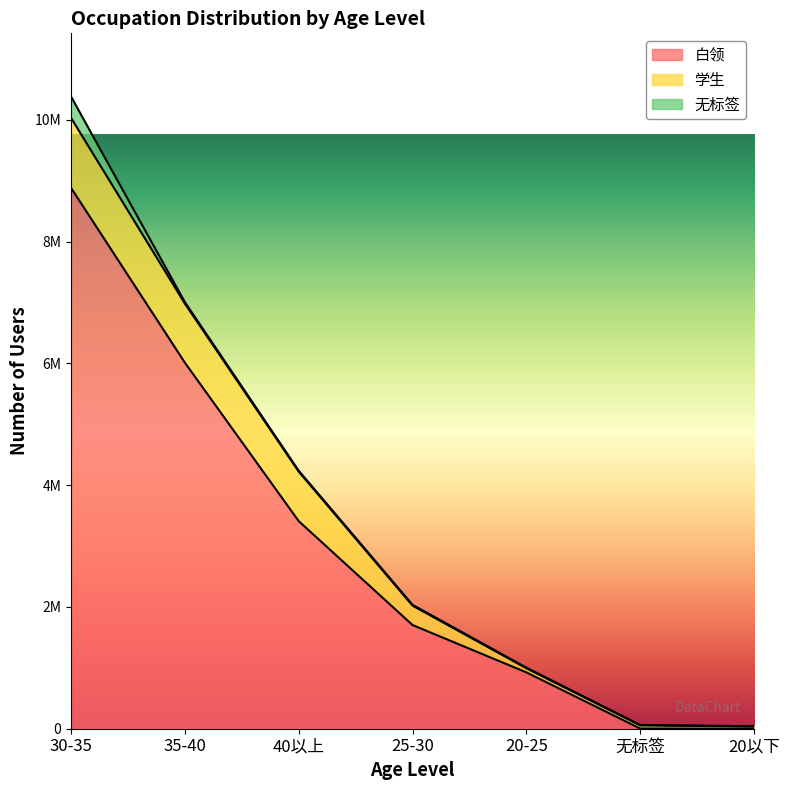

How many distinct data groups are displayed?

3